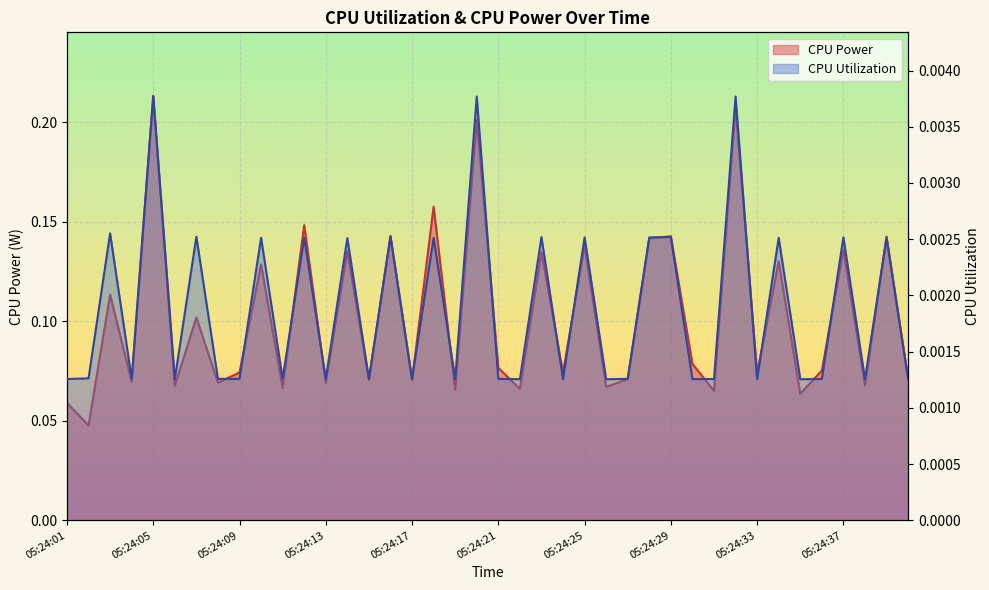

Which category has the highest value across all series?

05:24:05